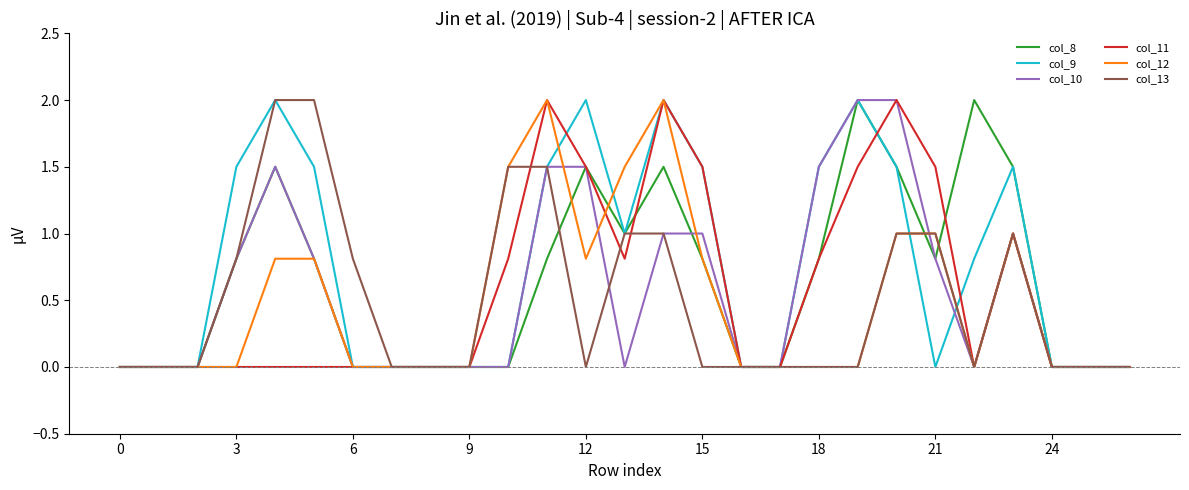

What is the greatest value displayed?

2.0